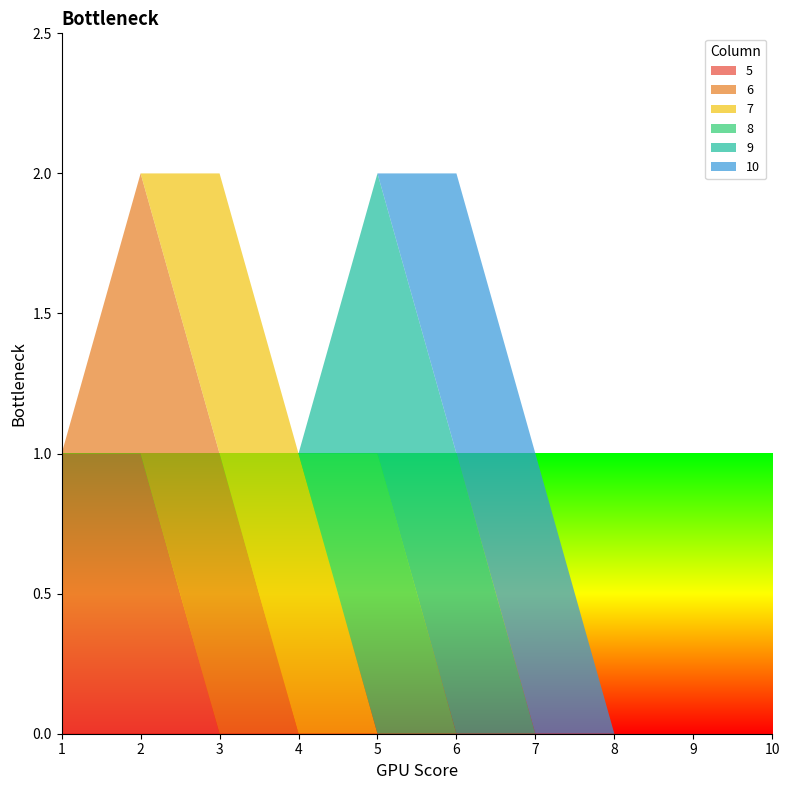

Reading right to left, what are all the values shown in this chart?

5: 10=0	9=0	8=0	7=0	6=0	5=0	4=0	3=0	2=1	1=1
6: 10=0	9=0	8=0	7=0	6=0	5=0	4=0	3=1	2=1	1=0
7: 10=0	9=0	8=0	7=0	6=0	5=0	4=1	3=1	2=0	1=0
8: 10=0	9=0	8=0	7=0	6=0	5=1	4=0	3=0	2=0	1=0
9: 10=0	9=0	8=0	7=0	6=1	5=1	4=0	3=0	2=0	1=0
10: 10=0	9=0	8=0	7=1	6=1	5=0	4=0	3=0	2=0	1=0